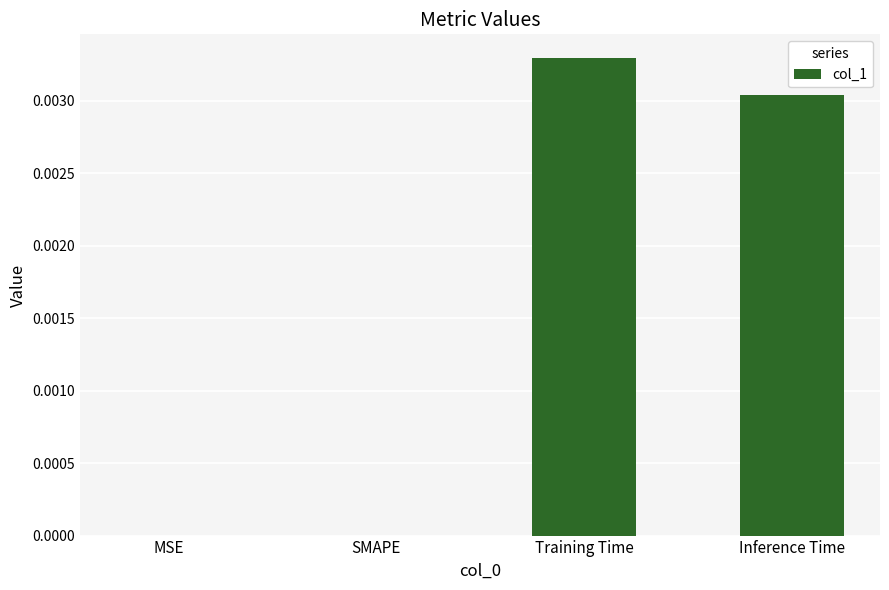

Which label corresponds to the largest value in the chart?

Training Time